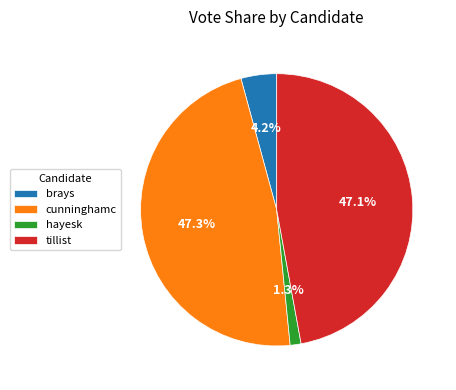

To the nearest percent, what is the difference between the hayesk and brays slice percentages?

3%